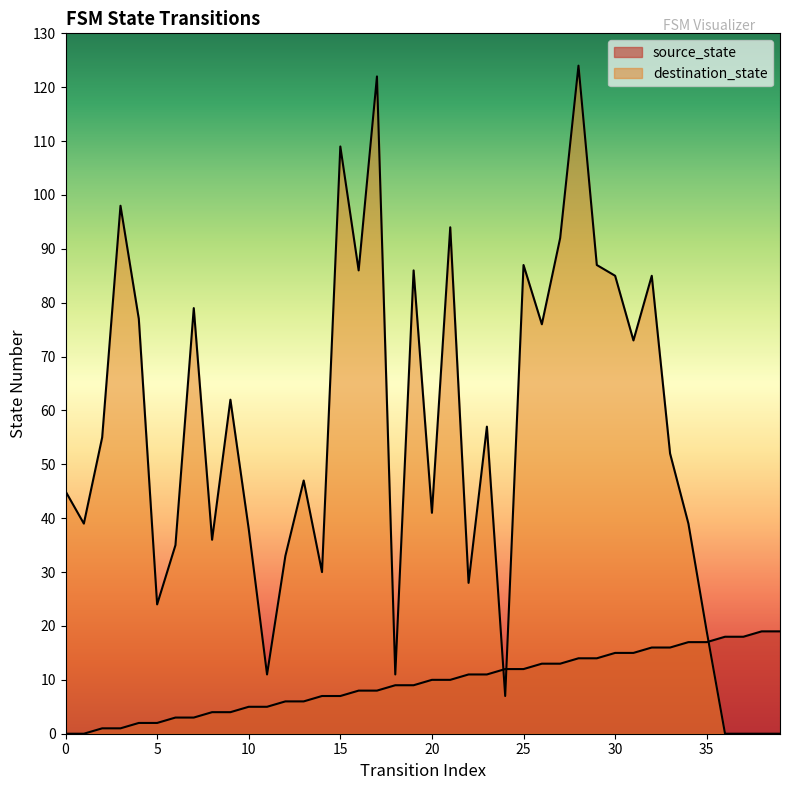

Where does the destination_state series first go above 52?

2